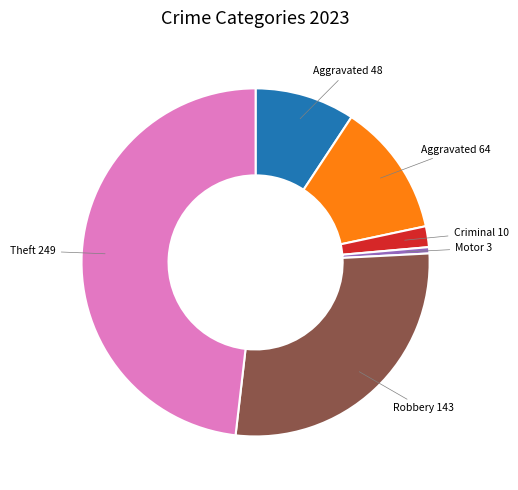

Is there any slice that represents more than half of the pie?

No